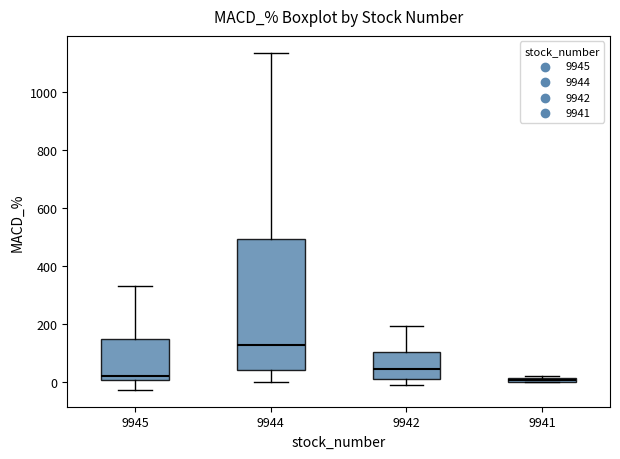

Where does the upper whisker of the box at x = 9942 end on the y-axis? The values are not printed on the chart, so give them approximately, as read against the axis.

200